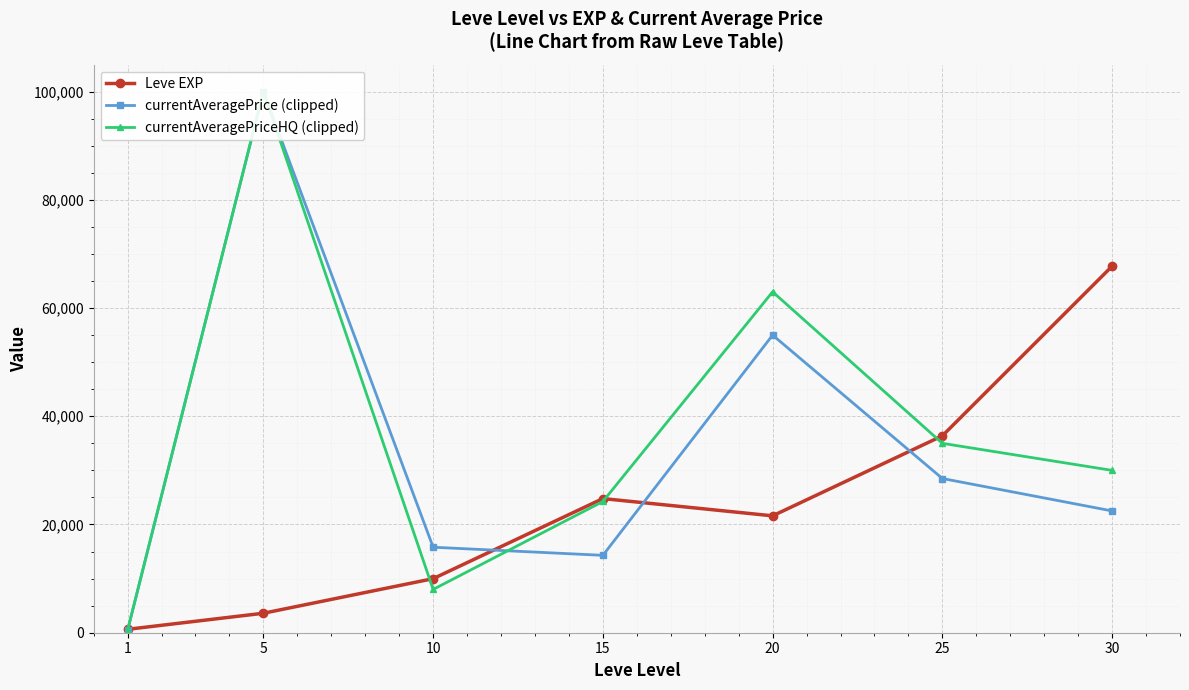

True or false: currentAveragePriceHQ (clipped) has a value of 800.0 at 1.

False